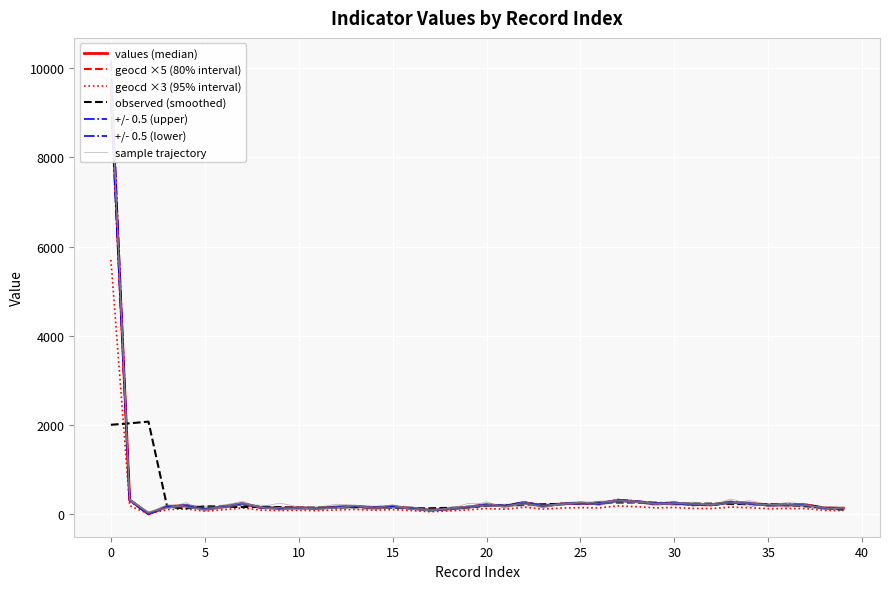

List the labels in order of values value, largest first.

0, 1, 27, 28, 33, 22, 30, 25, 34, 7, 26, 29, 24, 31, 20, 32, 36, 37, 35, 4, 23, 21, 13, 3, 15, 6, 12, 19, 8, 14, 10, 38, 9, 16, 39, 11, 18, 5, 17, 2